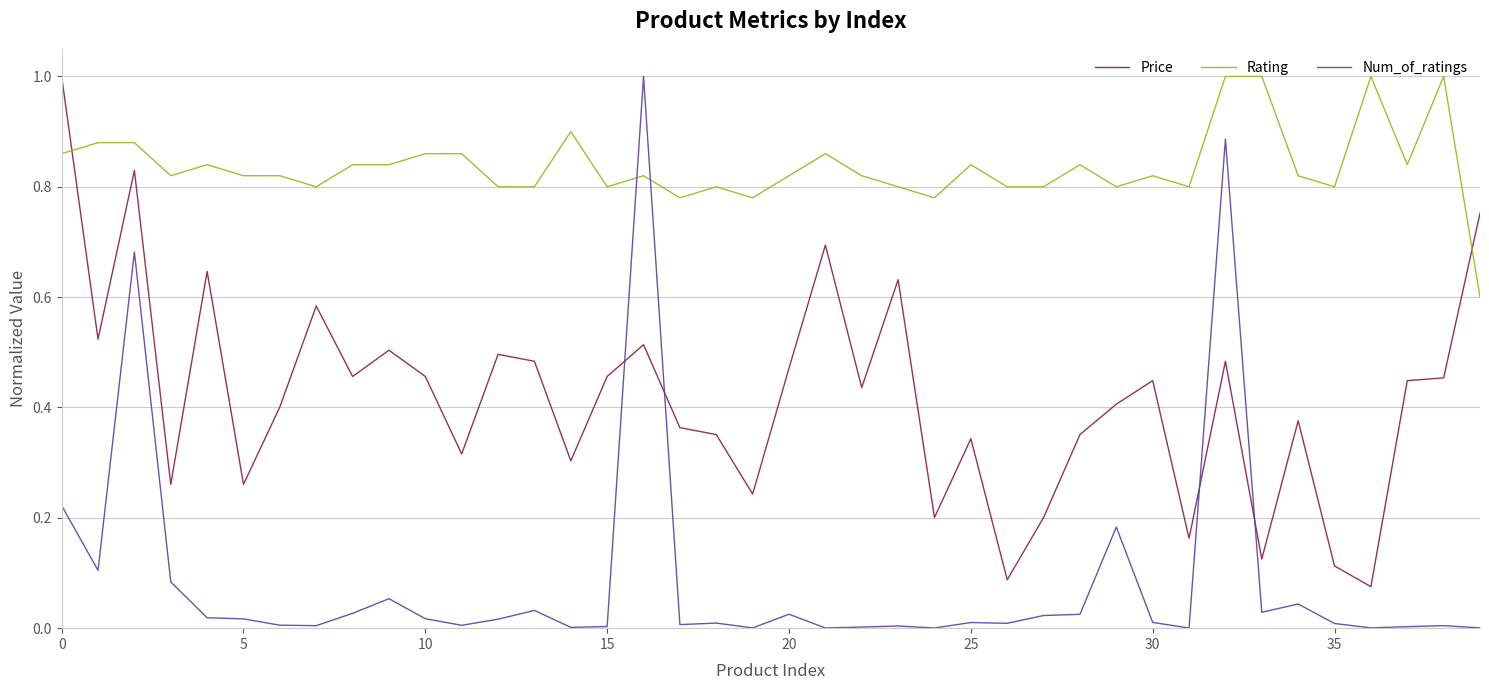

What is the sum of all Price values?

16.7